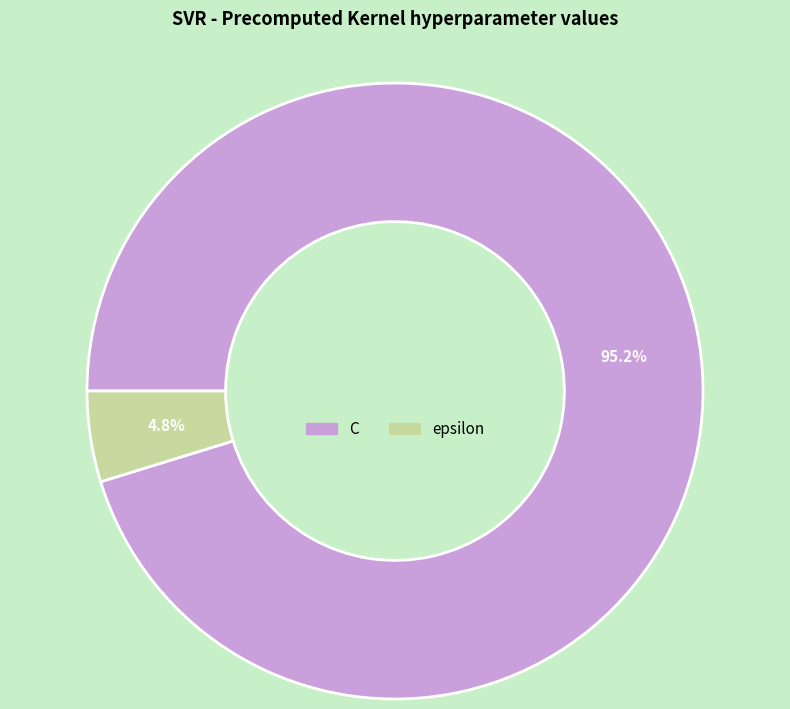

How many segments does this pie chart have?

2